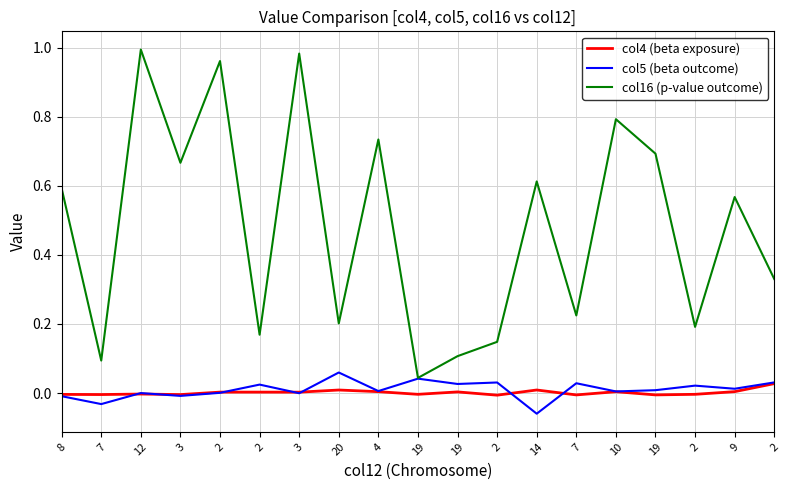

What is the difference between the highest and lowest values at 2?

1.0